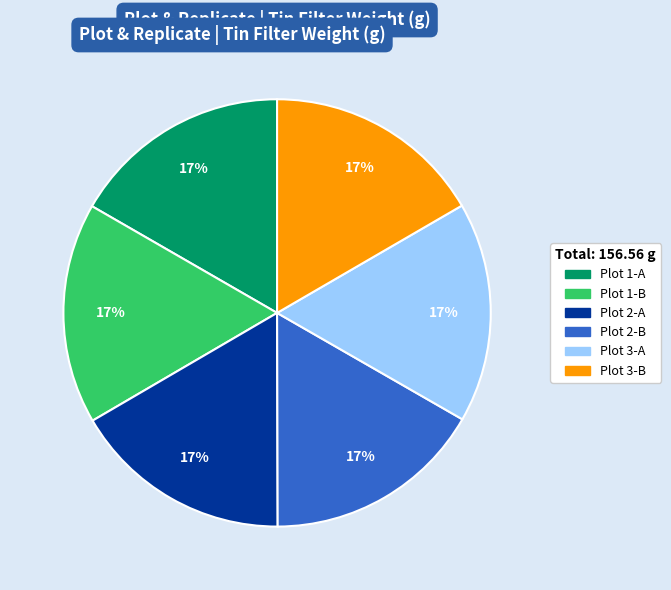

Does Plot 2-A represent more than half of the total?

No